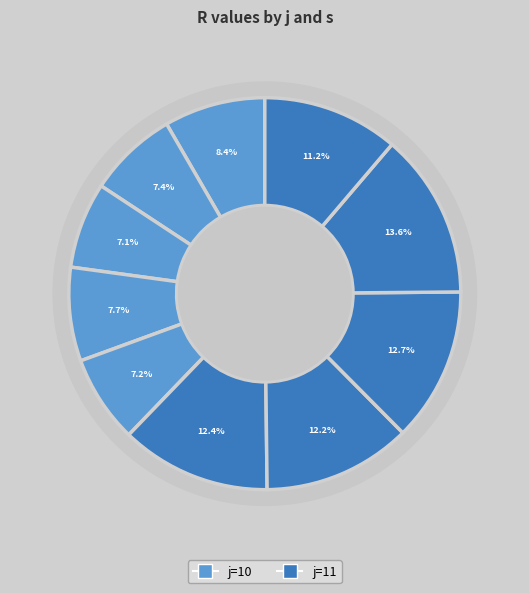

The j=10, s=3 slice represents 2% of the pie. True or false?

False